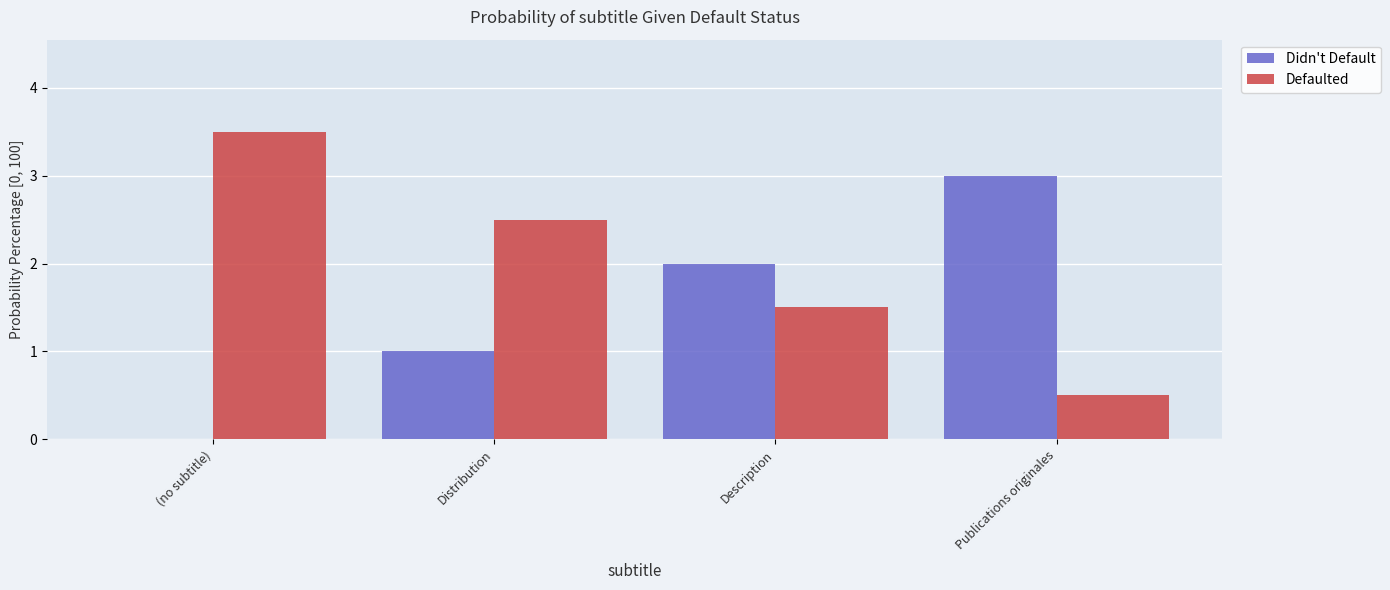

Which series has the largest total across all categories?

Defaulted